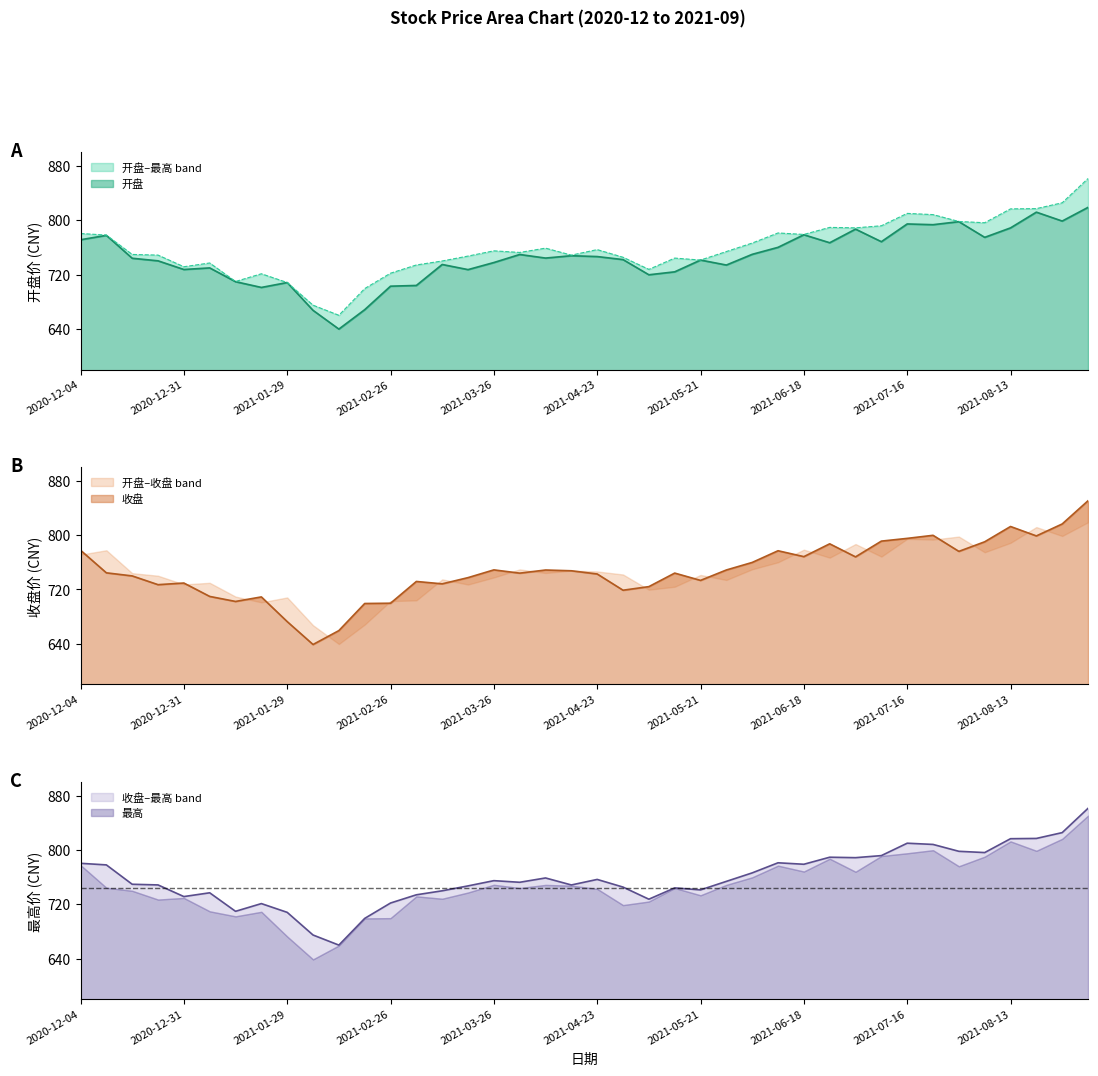

Which series ends up on top after the final intersection of 开盘 and 收盘?

收盘